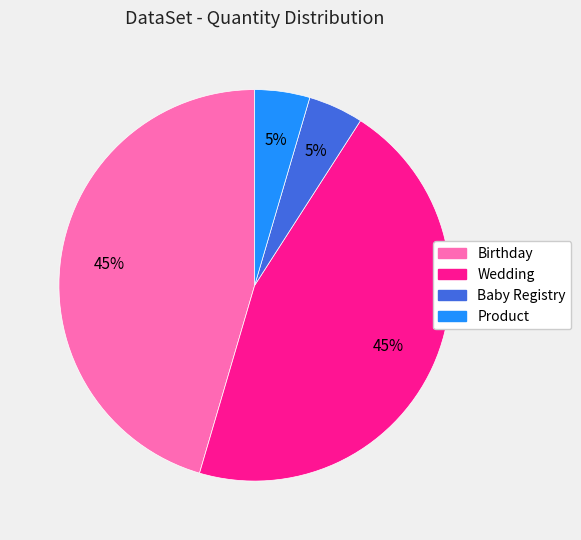

Which has a higher value, Product or Birthday?

Birthday